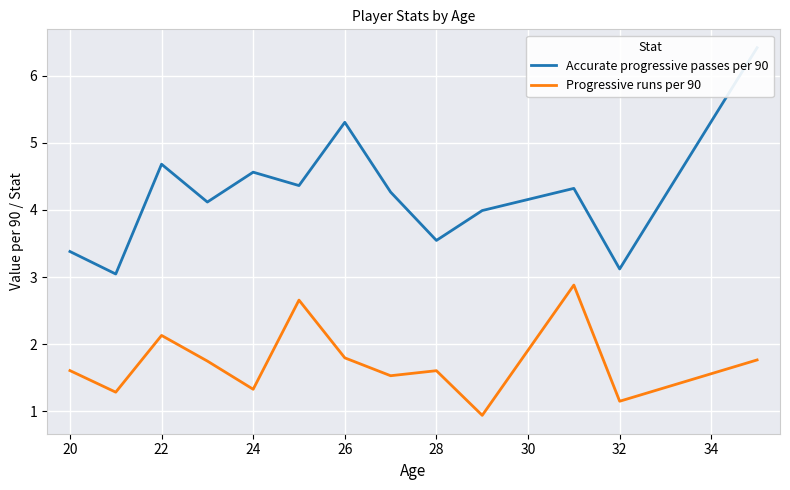

What is the lowest value of the Progressive runs per 90 series?

0.9